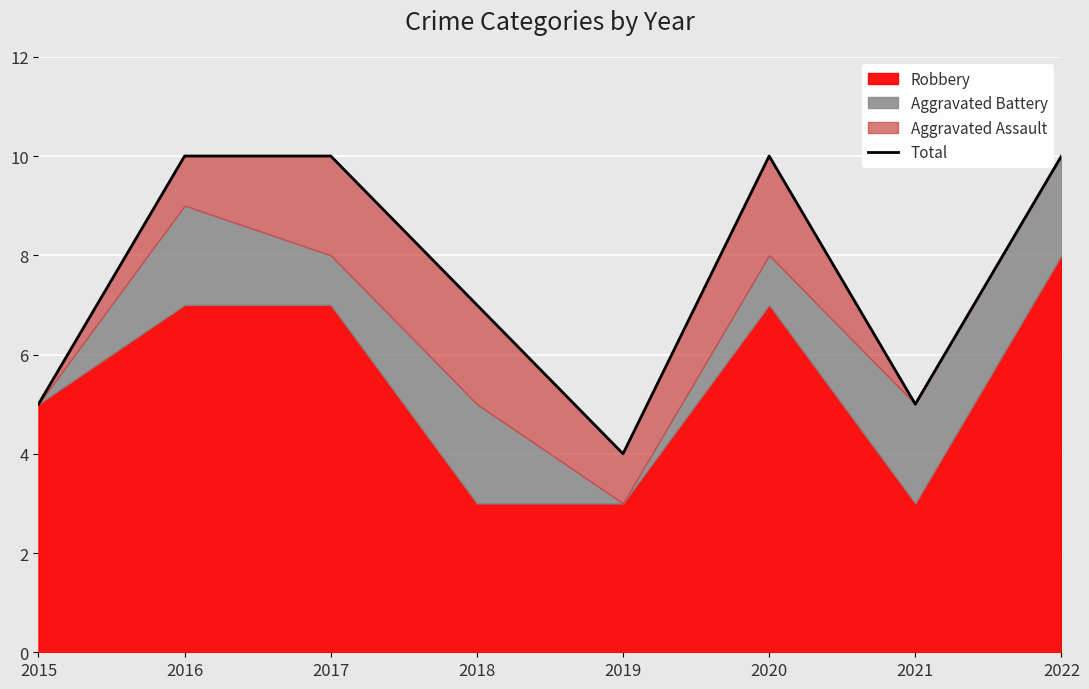

What is the average value?

8